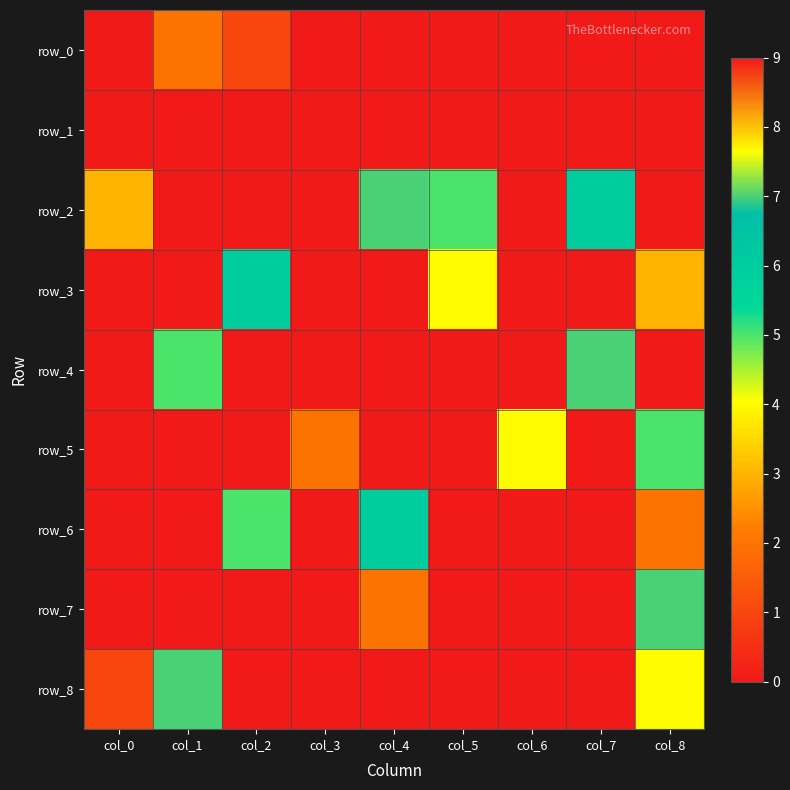

What is the highest value of the row_4 series?

9